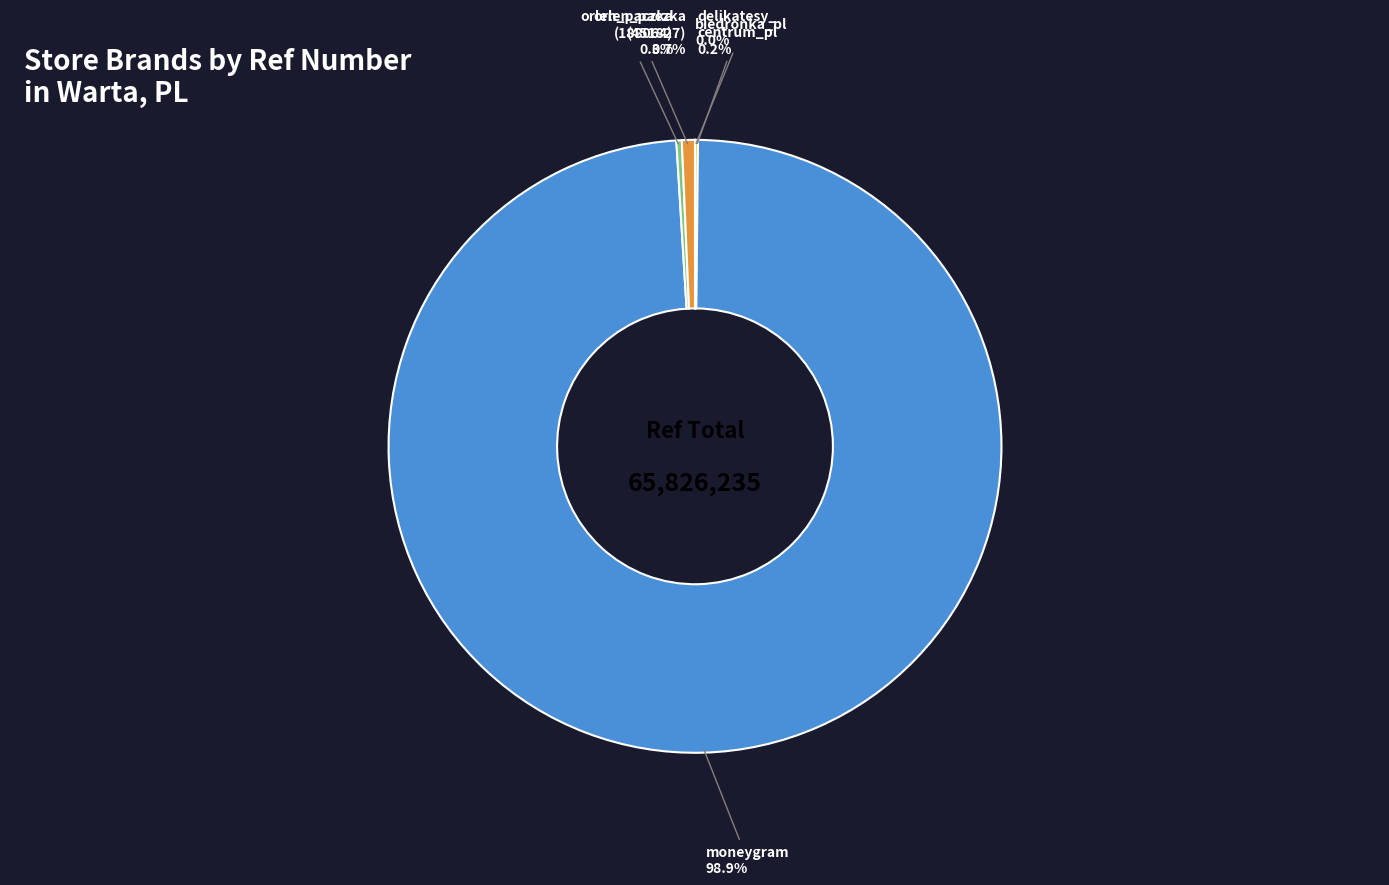

Is there any slice that represents more than half of the pie?

Yes